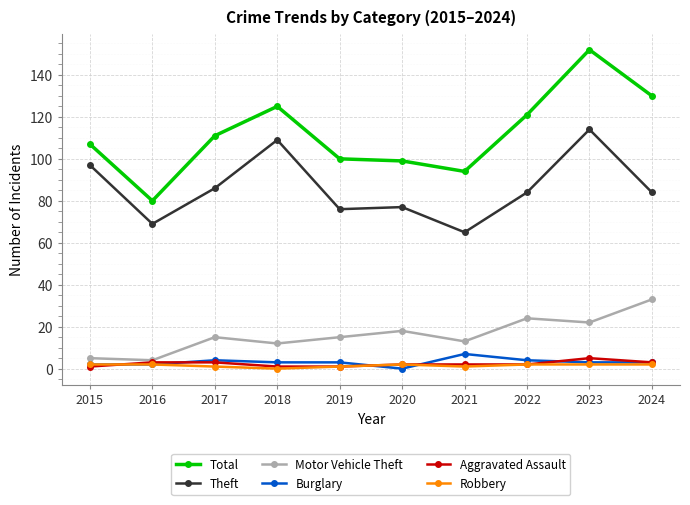

Which series has the largest total across all categories?

Total